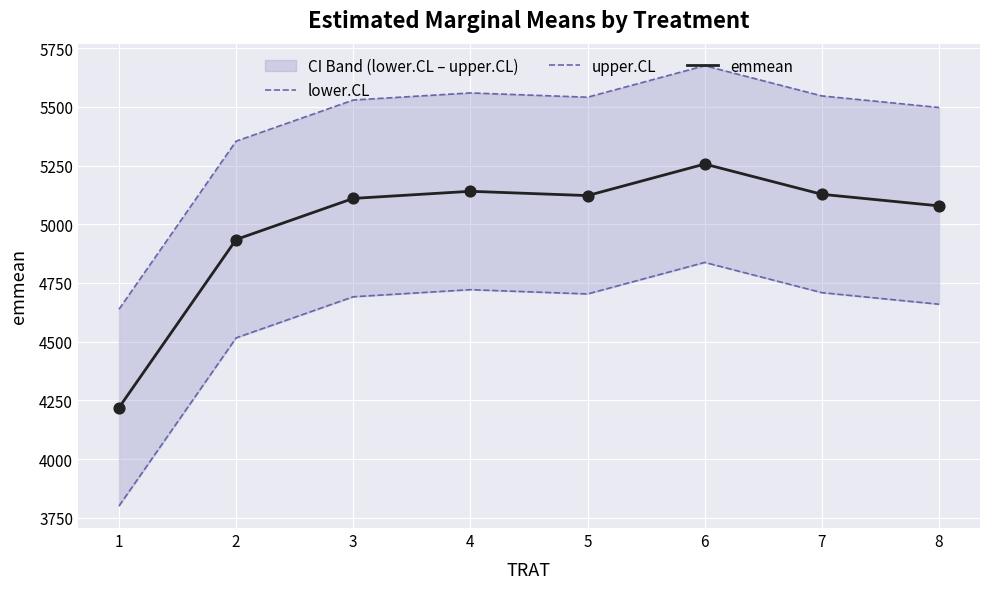

Which series has the largest total across all categories?

upper.CL